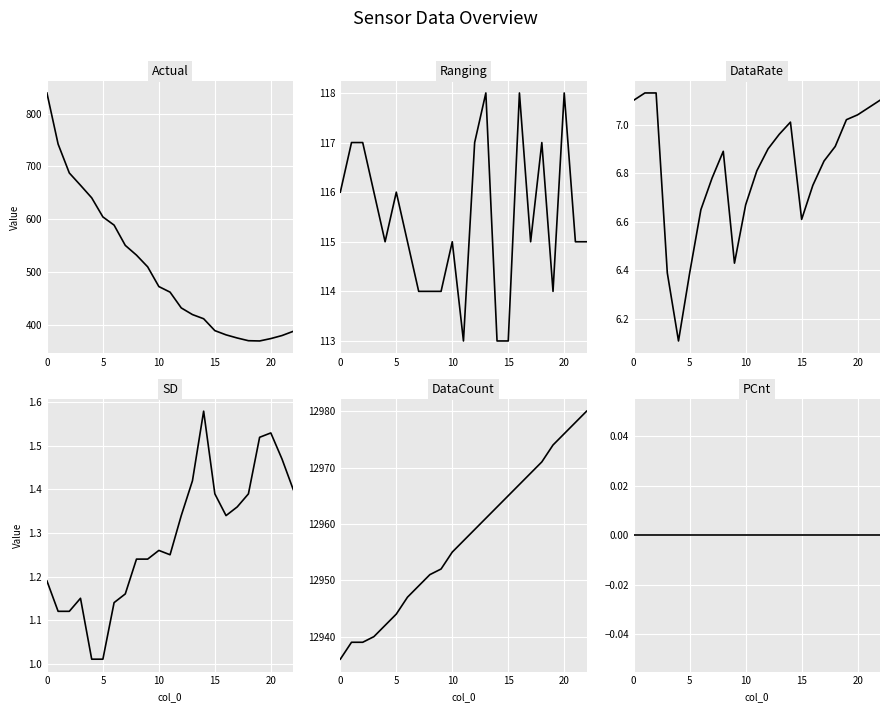

True or false: DataRate and Ranging intersect in this chart.

False